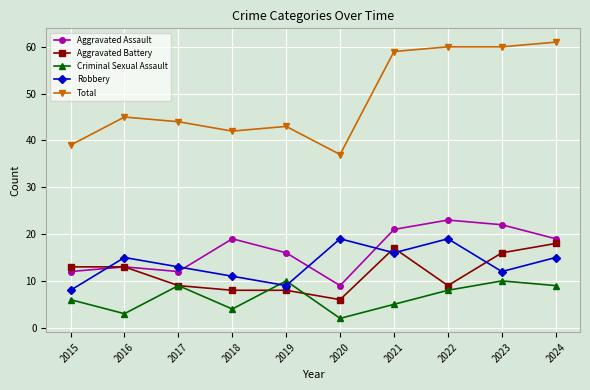

How many data points does each series have?

10